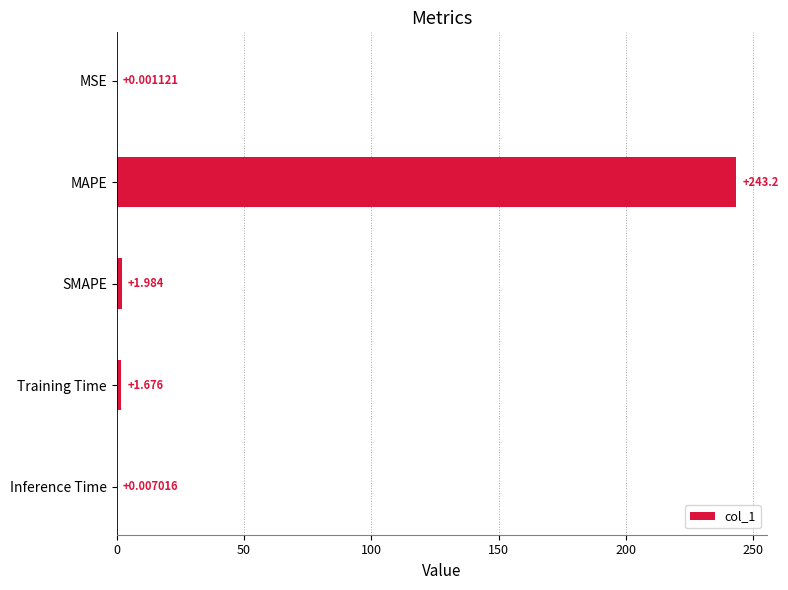

How many distinct data groups are displayed?

1